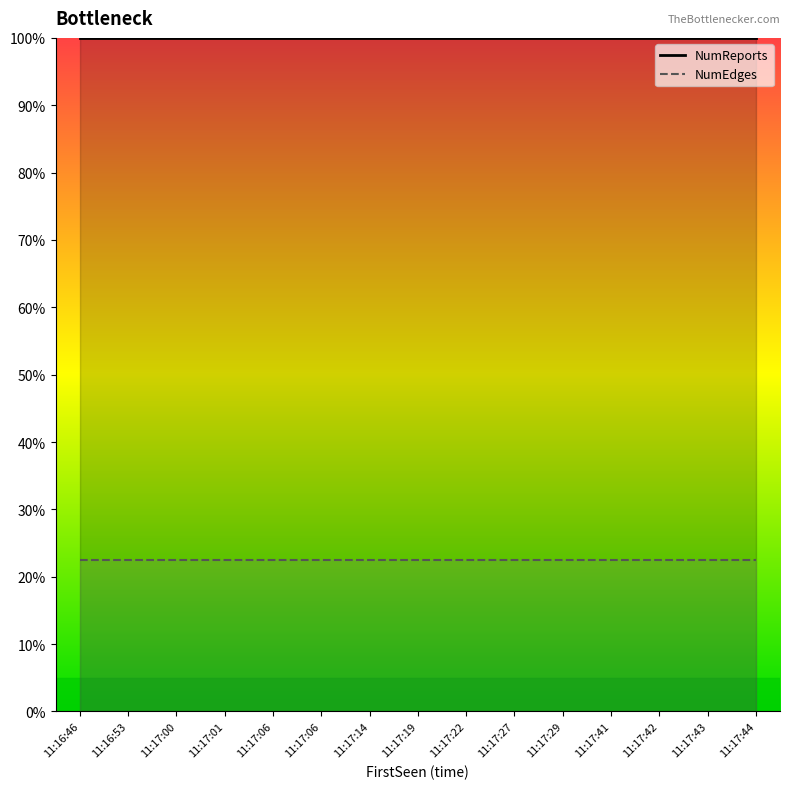

True or false: NumReports and NumEdges cross at least once.

False